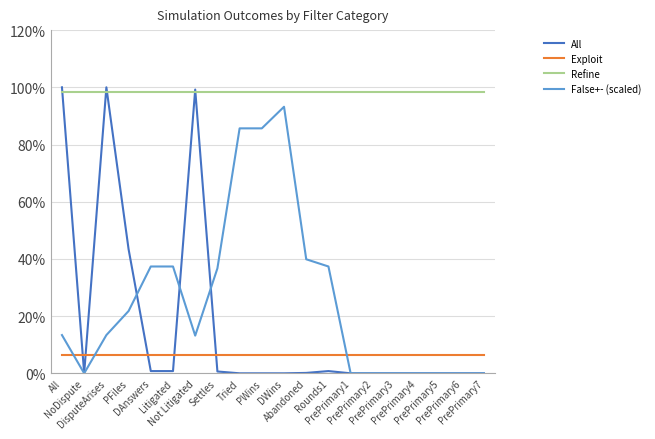

Does the chart display data point markers on the line(s)?

No